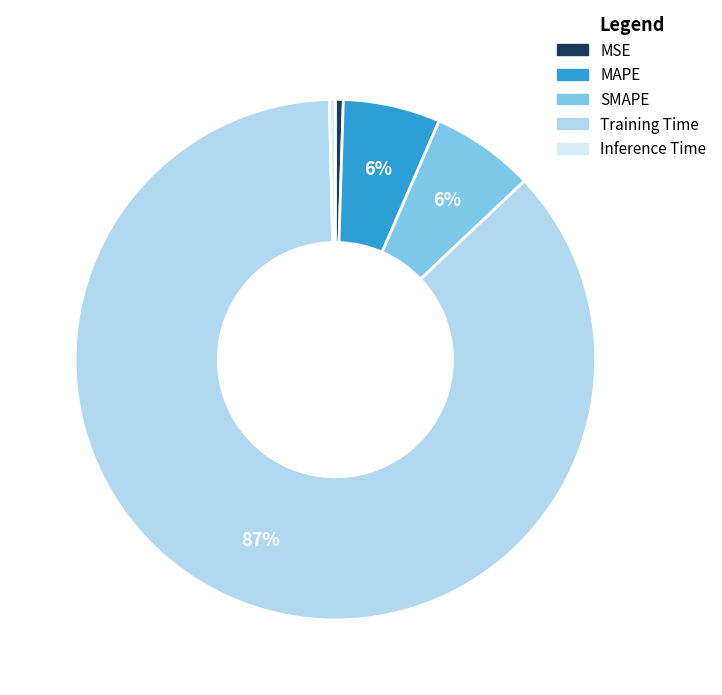

What is the largest slice in the pie chart?

Training Time